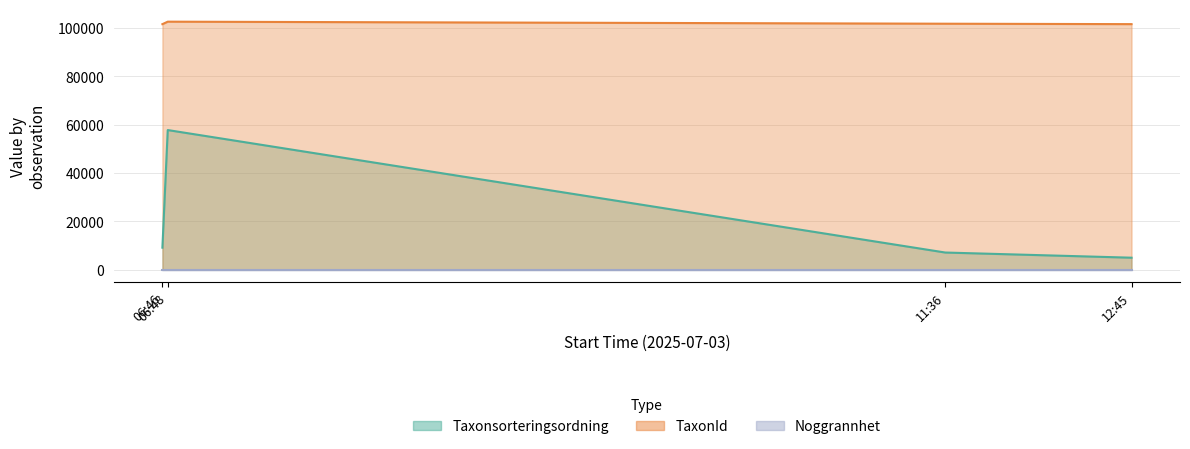

What is the difference between the second highest and minimum values in the Taxonsorteringsordning series?

4146